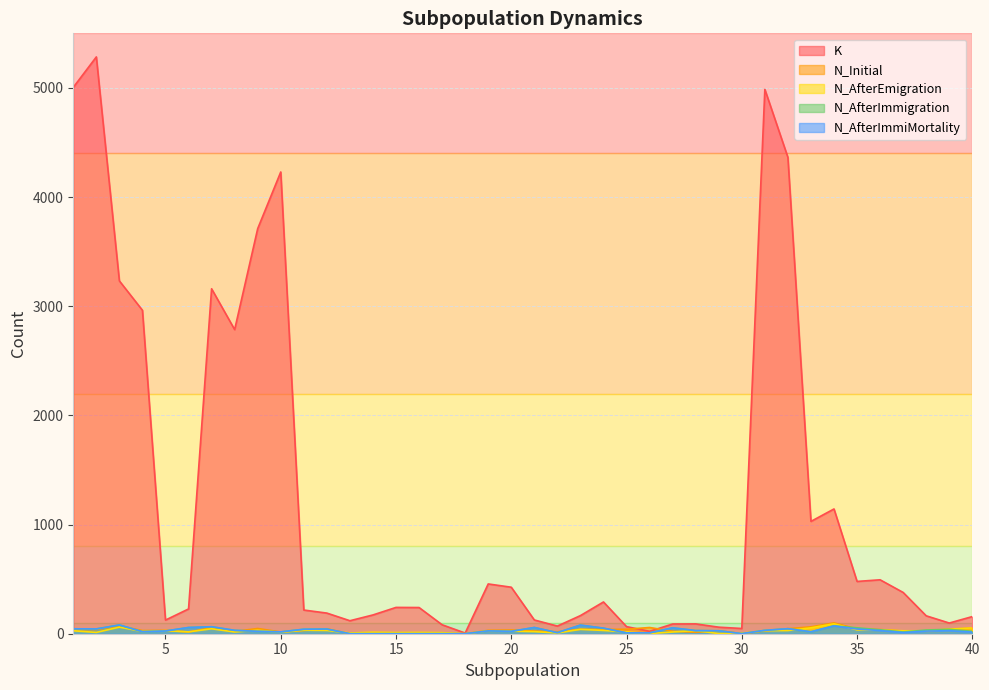

What are all the series names shown in the legend?

K, N_Initial, N_AfterEmigration, N_AfterImmigration, N_AfterImmiMortality